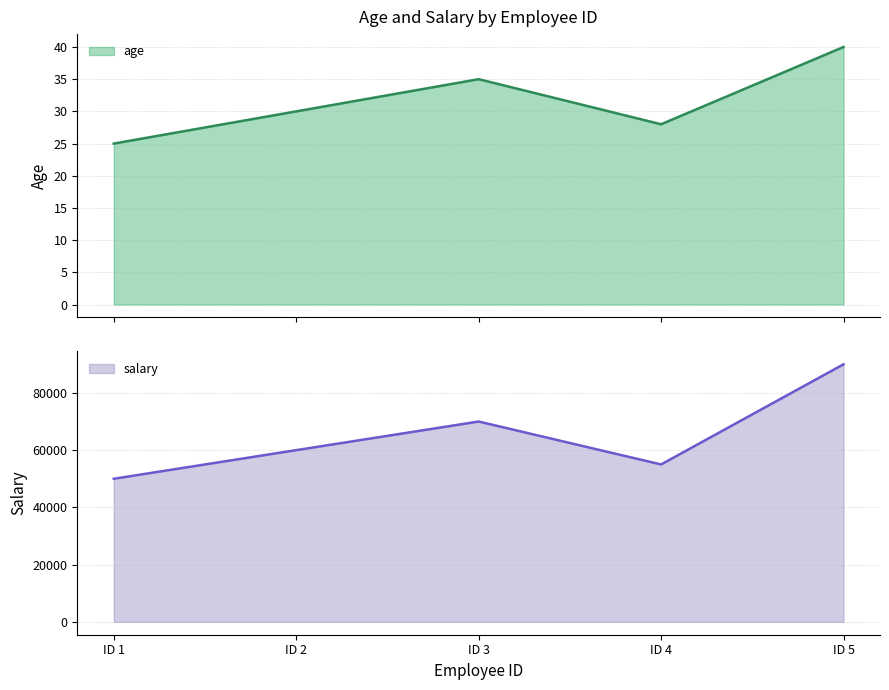

Reading left to right, extract all data points from this chart.

age: 25	30	35	28	40
salary: 50000	60000	70000	55000	90000